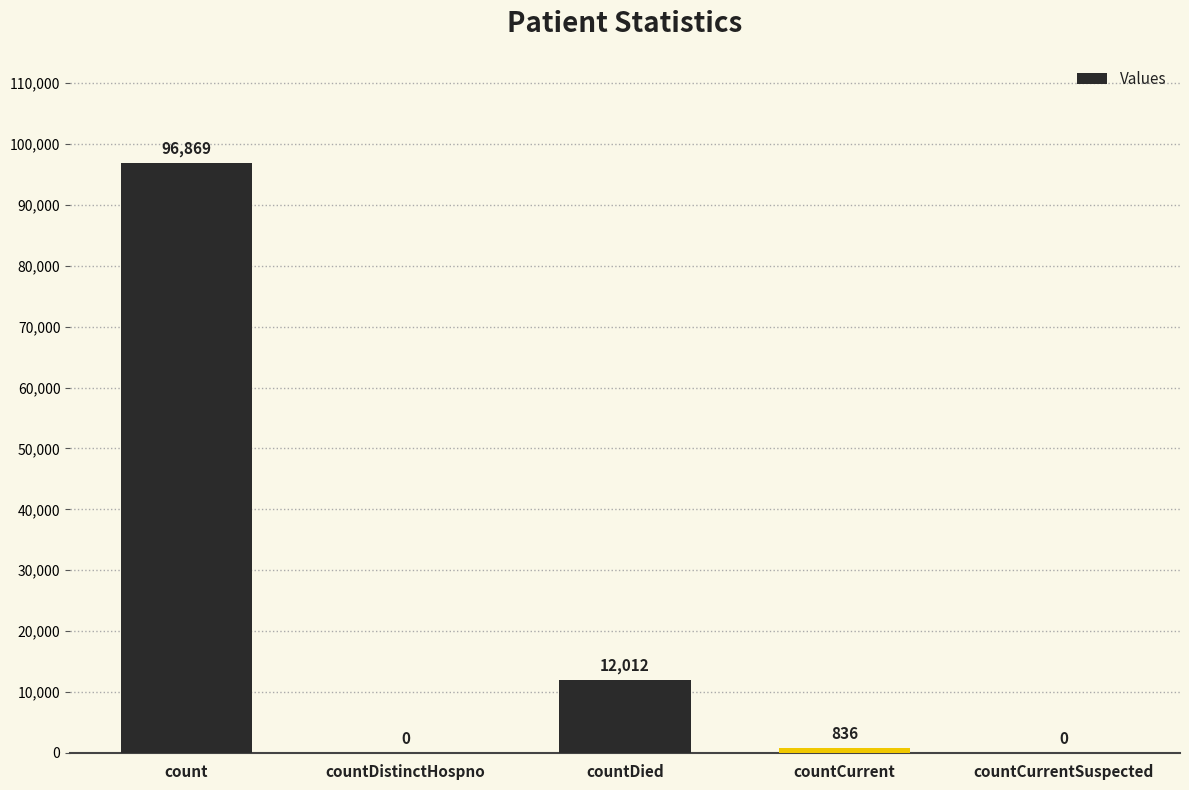

True or false: the data shows 836 at countCurrent.

True